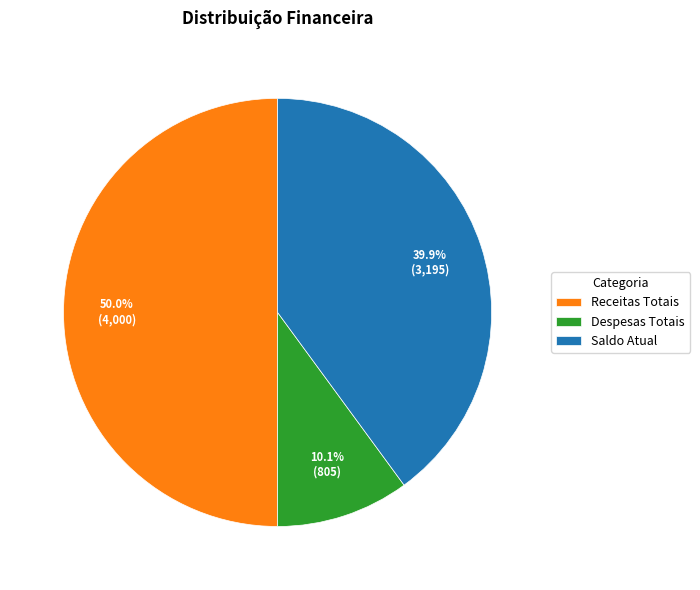

How many slices are in this pie chart?

3